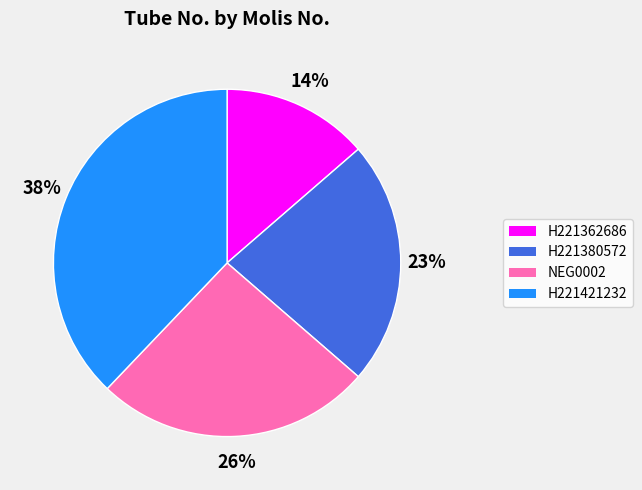

Rank the categories by value from lowest to highest.

H221362686, H221380572, NEG0002, H221421232